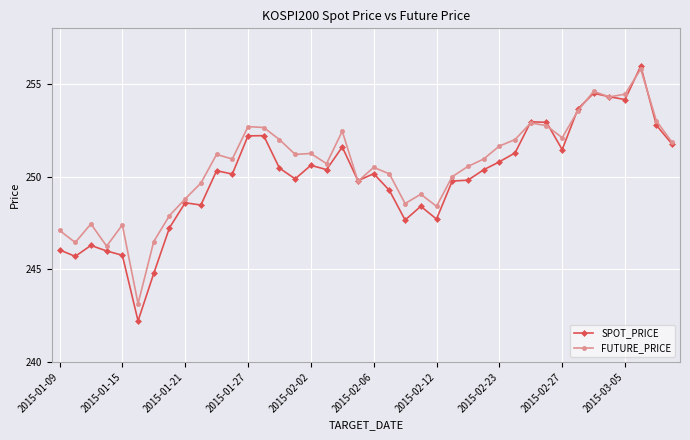

Which series has the largest range (max minus min)?

SPOT_PRICE